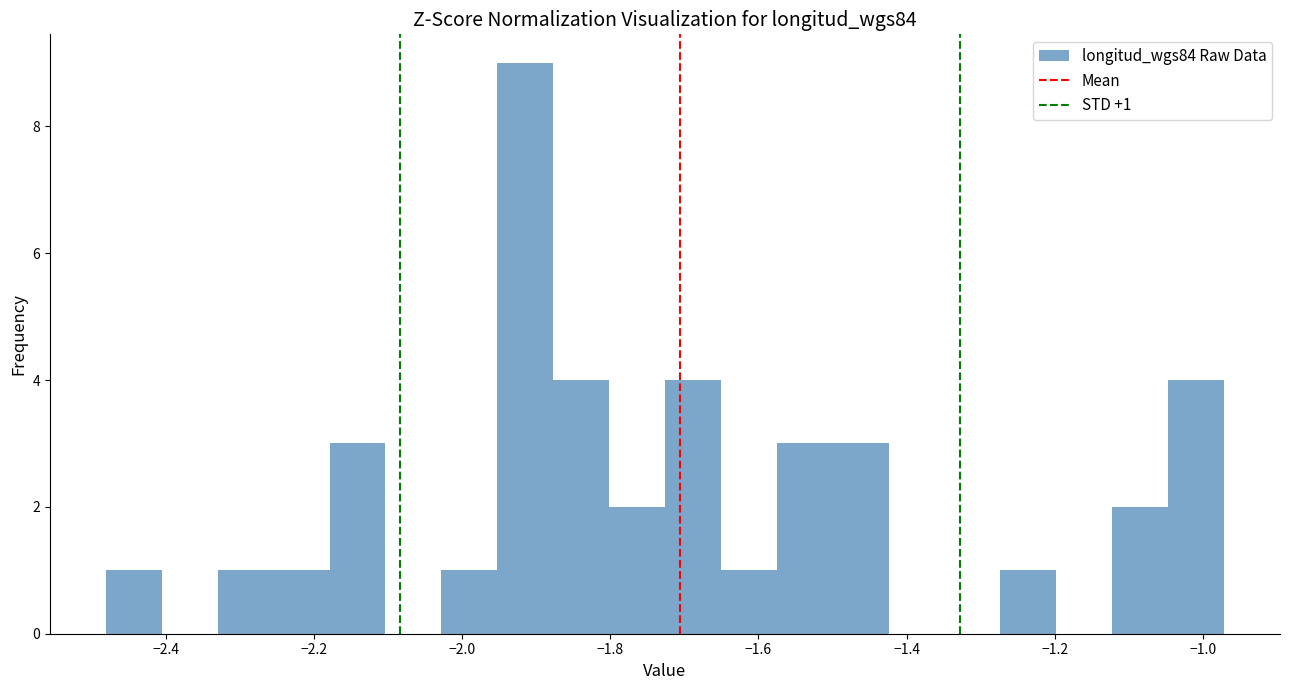

Read against the x-axis, roughly where is the centre of the tallest bar?

-1.92